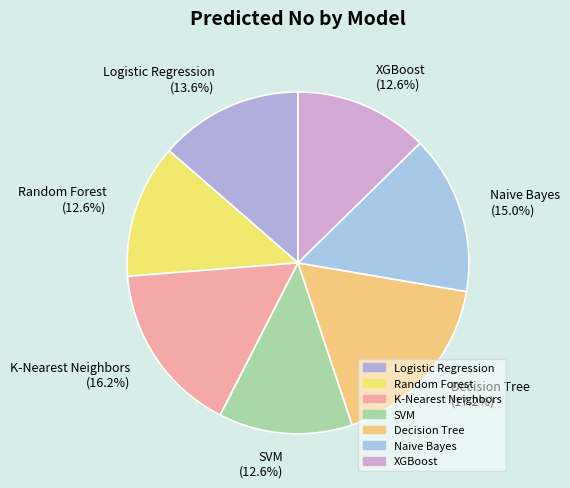

The XGBoost slice represents 6% of the pie. True or false?

False